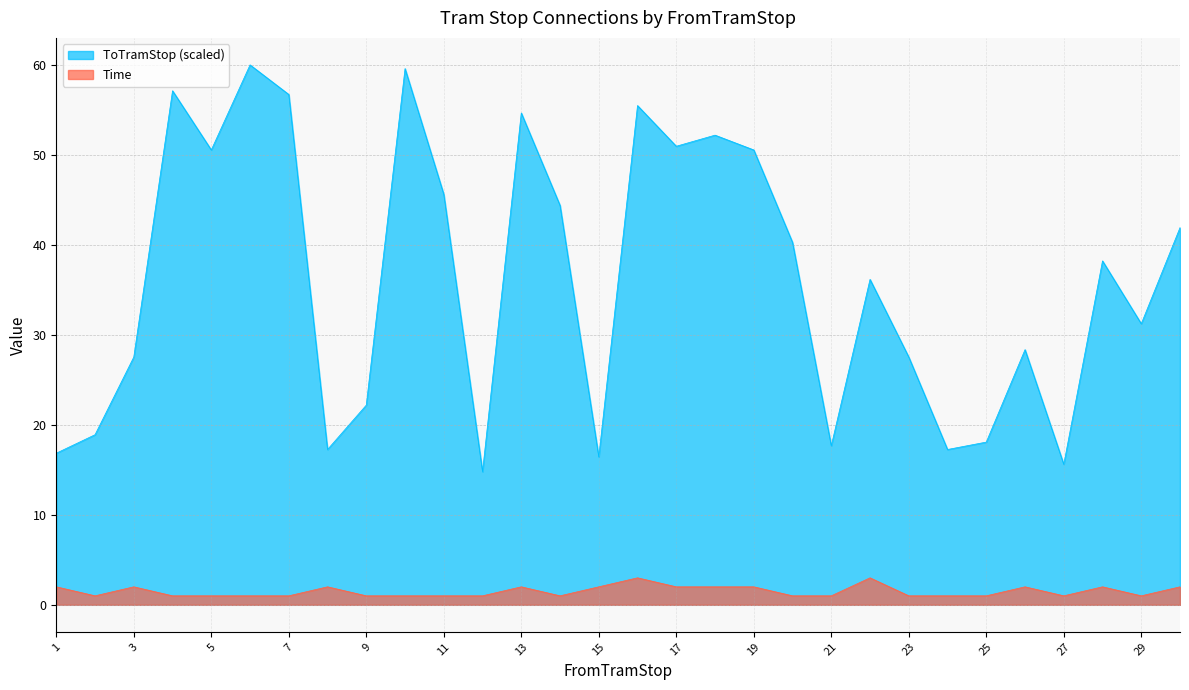

Reading left to right, transcribe all the data shown in this chart.

ToTramStop: 16.8	18.9	27.5	57.1	50.5	60.0	56.7	17.3	22.2	59.6	45.6	14.8	54.7	44.4	16.4	55.5	51.0	52.2	50.5	40.3	17.7	36.2	27.5	17.3	18.1	28.4	15.6	38.2	31.2	41.9
Time: 2.0	1.0	2.0	1.0	1.0	1.0	1.0	2.0	1.0	1.0	1.0	1.0	2.0	1.0	2.0	3.0	2.0	2.0	2.0	1.0	1.0	3.0	1.0	1.0	1.0	2.0	1.0	2.0	1.0	2.0